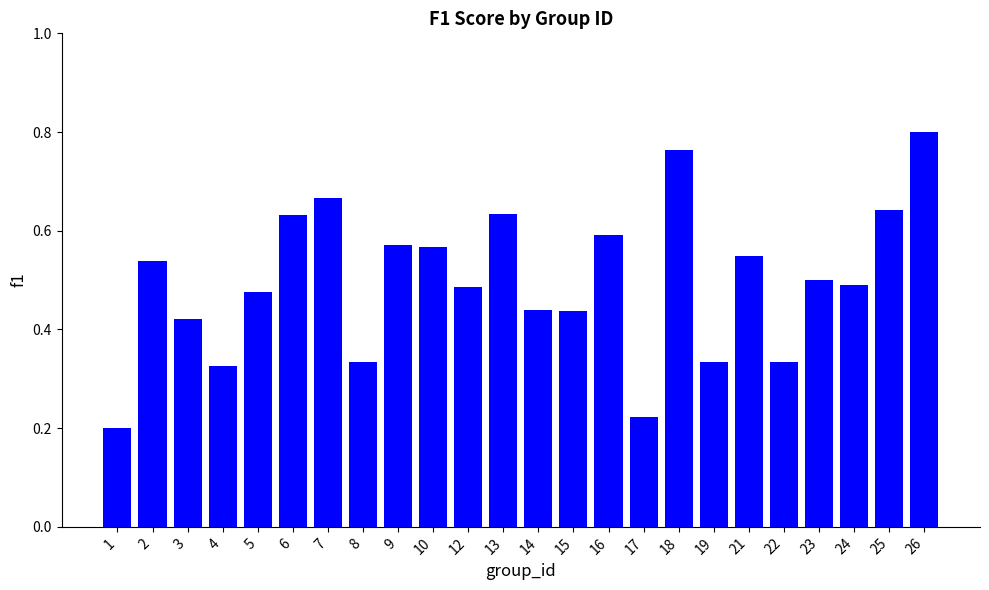

What is the sum of the values at 4 and 18?

1.1